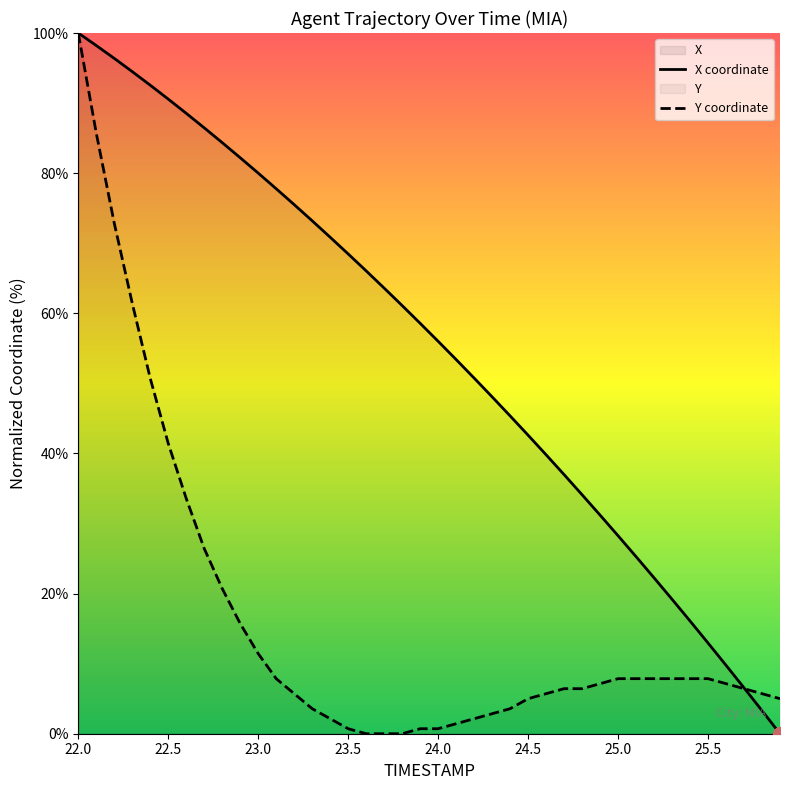

Reading right to left, transcribe all the data shown in this chart.

X coordinate: 0.0	3.3	6.6	9.8	12.9	16.1	19.2	22.2	25.3	28.3	31.2	34.1	37.0	39.8	42.6	45.4	48.1	50.8	53.4	56.0	58.6	61.1	63.6	66.1	68.5	70.9	73.2	75.5	77.8	80.0	82.2	84.4	86.5	88.5	90.6	92.6	94.5	96.4	98.2	100.0
Y coordinate: 5.0	5.7	6.4	7.1	7.9	7.9	7.9	7.9	7.9	7.9	7.1	6.4	6.4	5.7	5.0	3.6	2.9	2.1	1.4	0.7	0.7	0.0	0.0	0.0	0.7	2.1	3.6	5.7	7.9	11.4	15.7	20.7	26.4	33.6	41.4	50.7	61.4	72.9	85.7	100.0